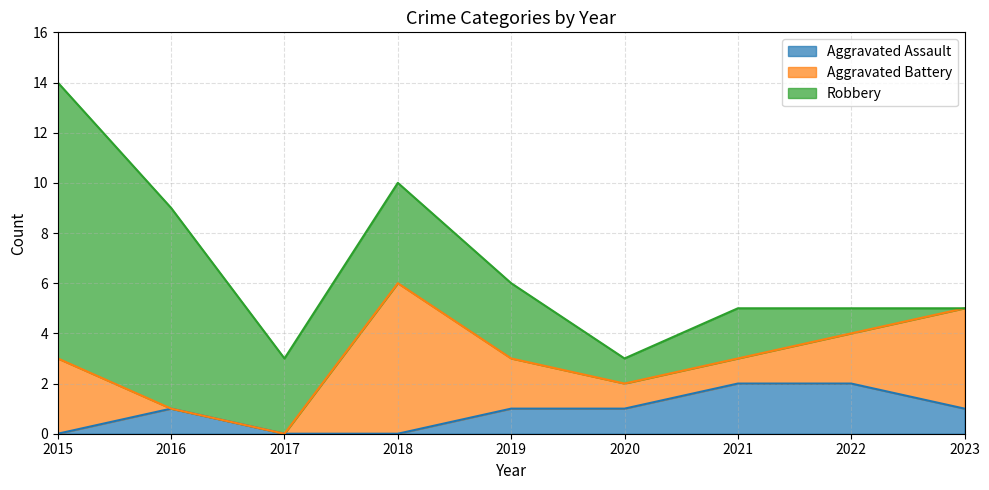

Reading left to right, extract all data points from this chart.

Aggravated Assault: 0	1	0	0	1	1	2	2	1
Aggravated Battery: 3	0	0	6	2	1	1	2	4
Robbery: 11	8	3	4	3	1	2	1	0